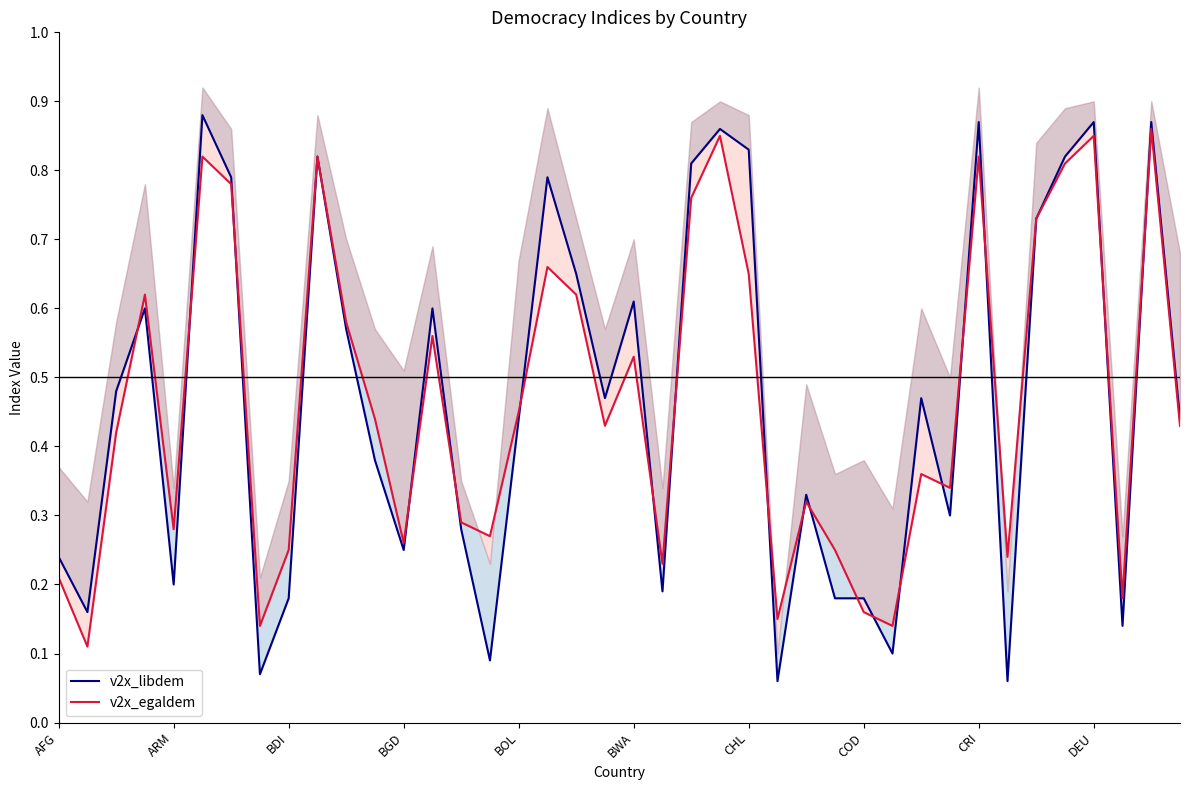

Rank the series by their maximum value, from highest to lowest.

v2x_libdem, v2x_egaldem